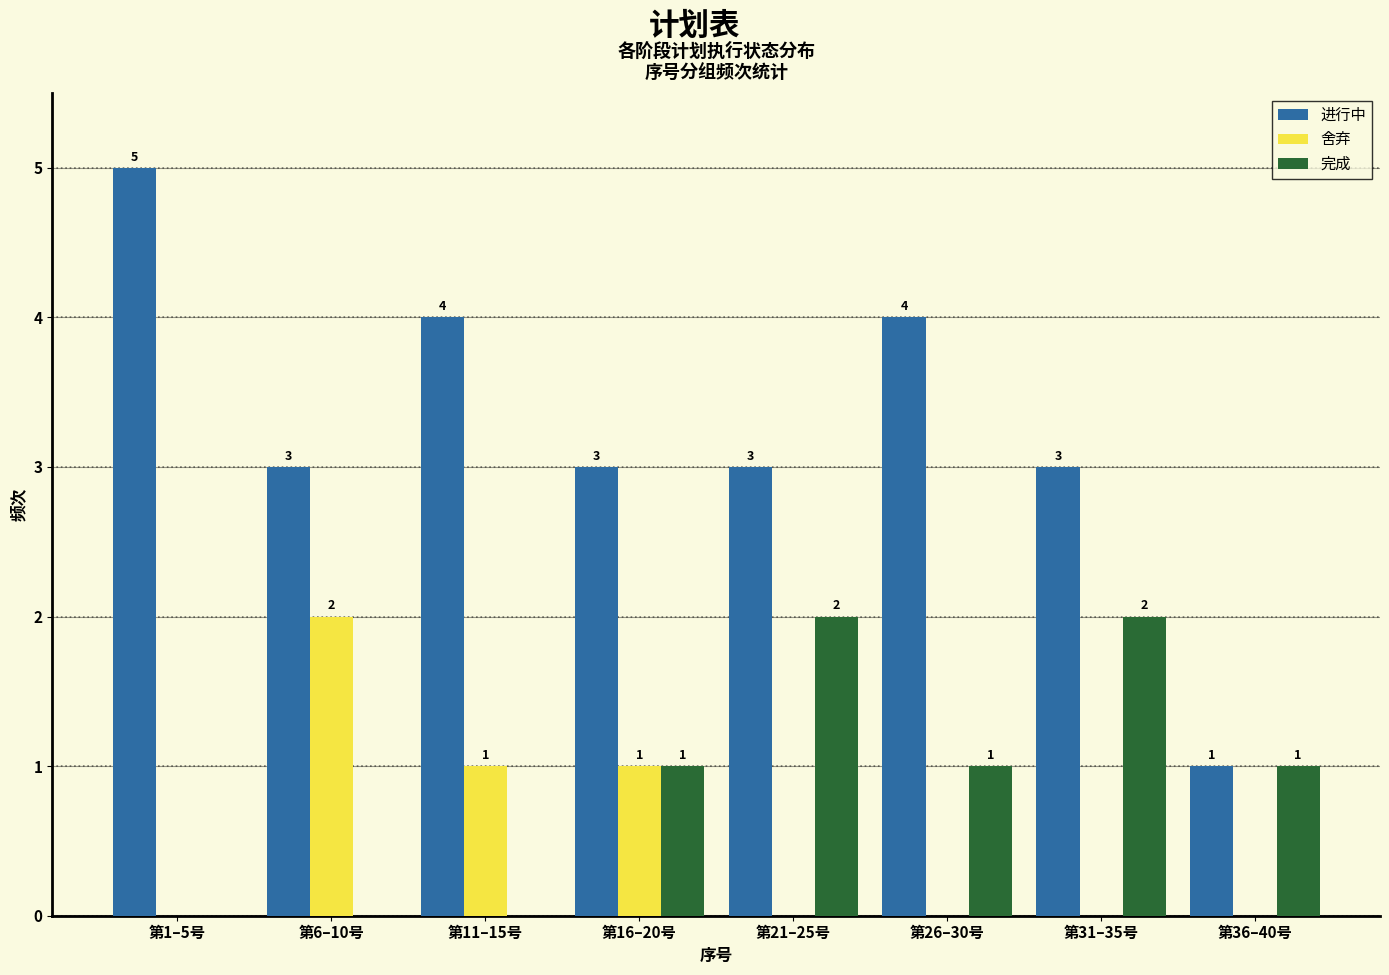

Reading left to right, what are all the values shown in this chart?

进行中: 第1–5号=5	第6–10号=3	第11–15号=4	第16–20号=3	第21–25号=3	第26–30号=4	第31–35号=3	第36–40号=1
舍弃: 第1–5号=0	第6–10号=2	第11–15号=1	第16–20号=1	第21–25号=0	第26–30号=0	第31–35号=0	第36–40号=0
完成: 第1–5号=0	第6–10号=0	第11–15号=0	第16–20号=1	第21–25号=2	第26–30号=1	第31–35号=2	第36–40号=1